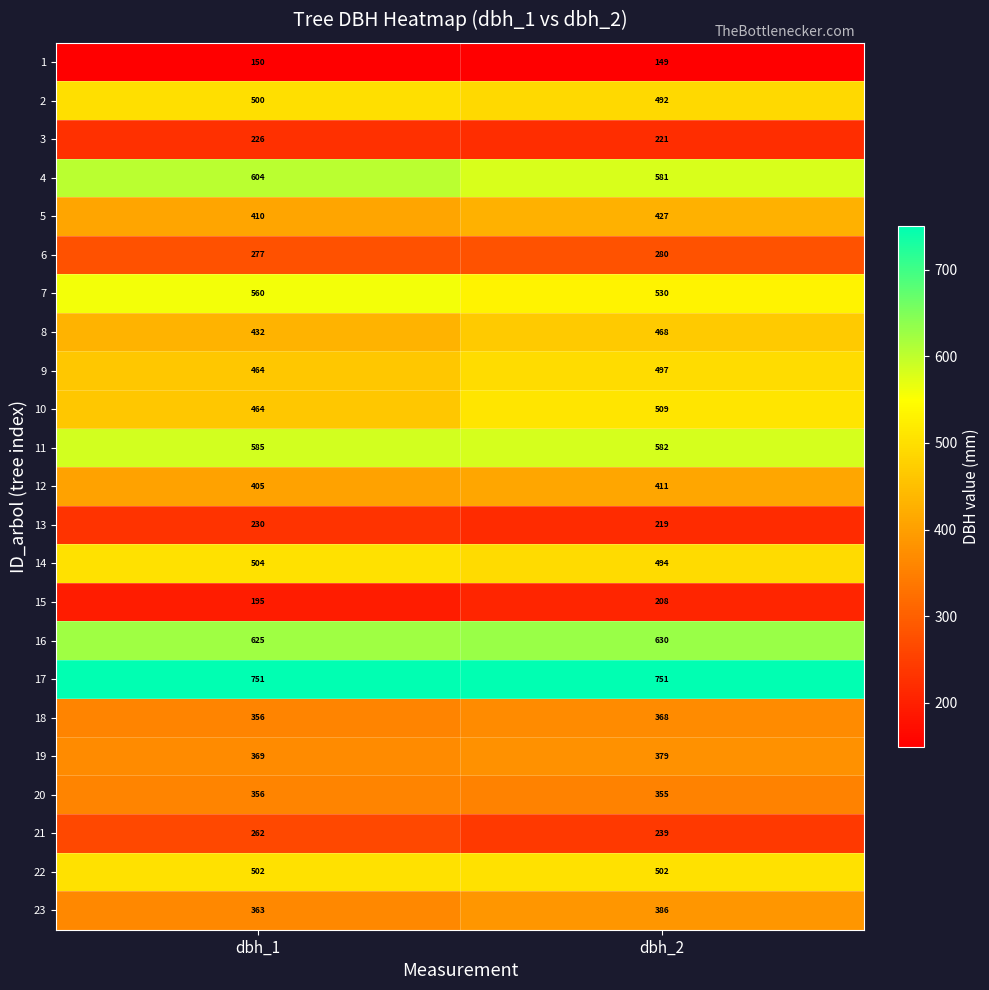

List the labels in order of 12 value, largest first.

dbh_2, dbh_1